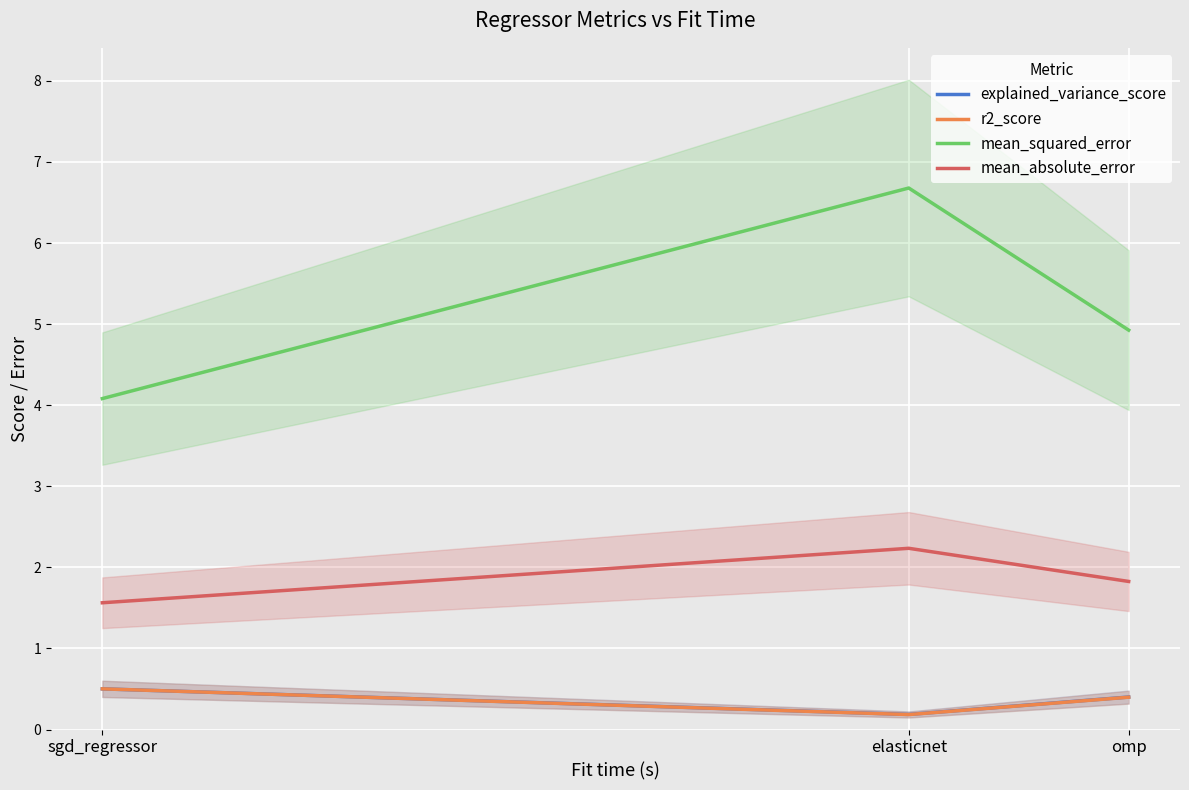

What is the spread (max minus min) of values at sgd_regressor?

3.6